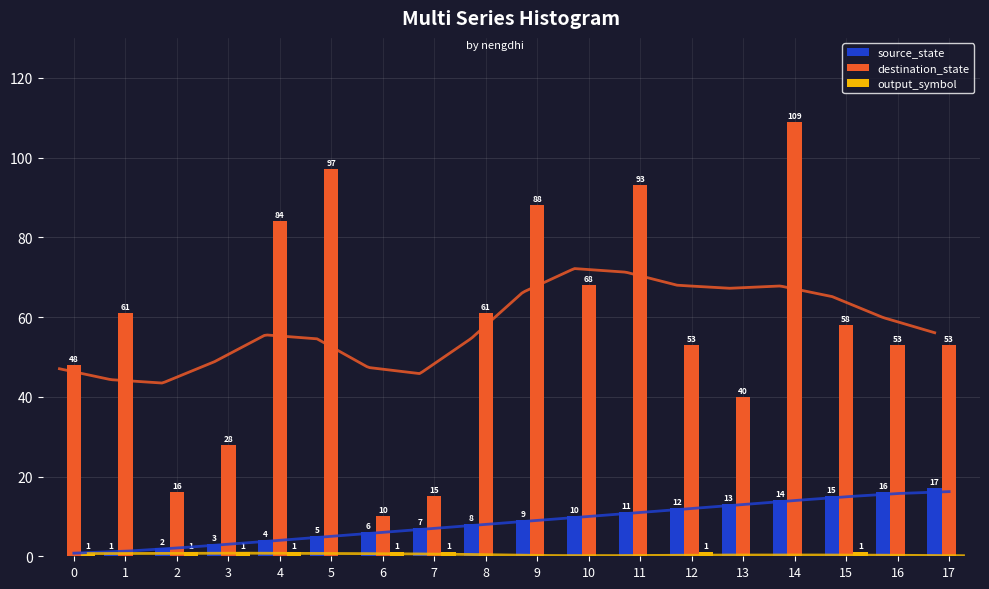

At which label is source_state closest to 8?

8